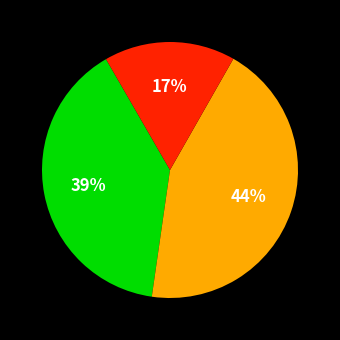

Is there a majority slice in this chart?

No